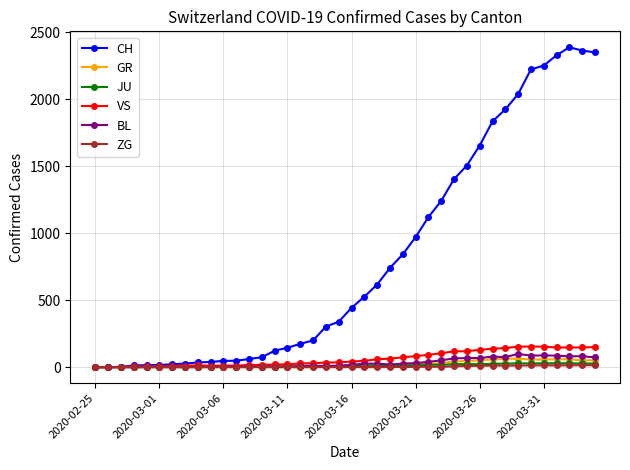

Which series has the largest total across all categories?

CH